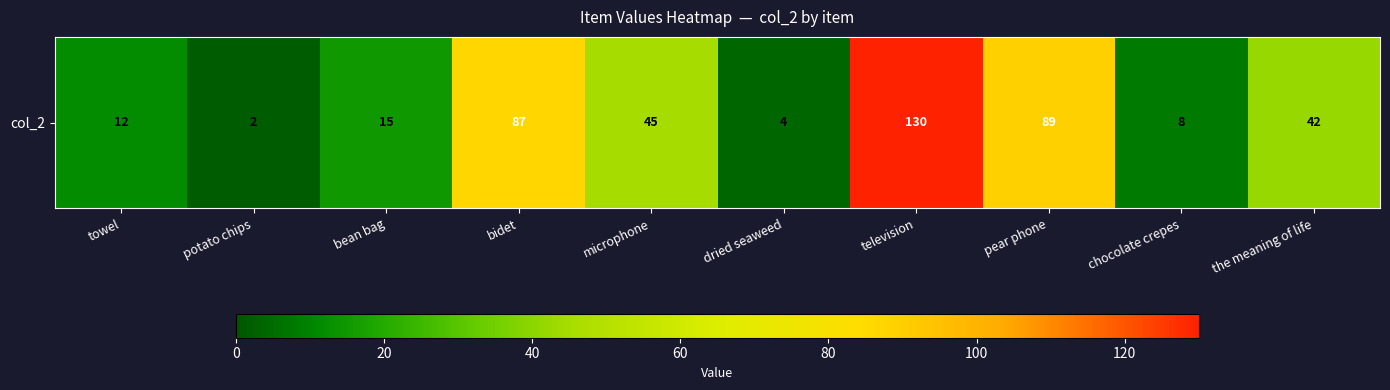

What is the sum of the values at television and pear phone?

219